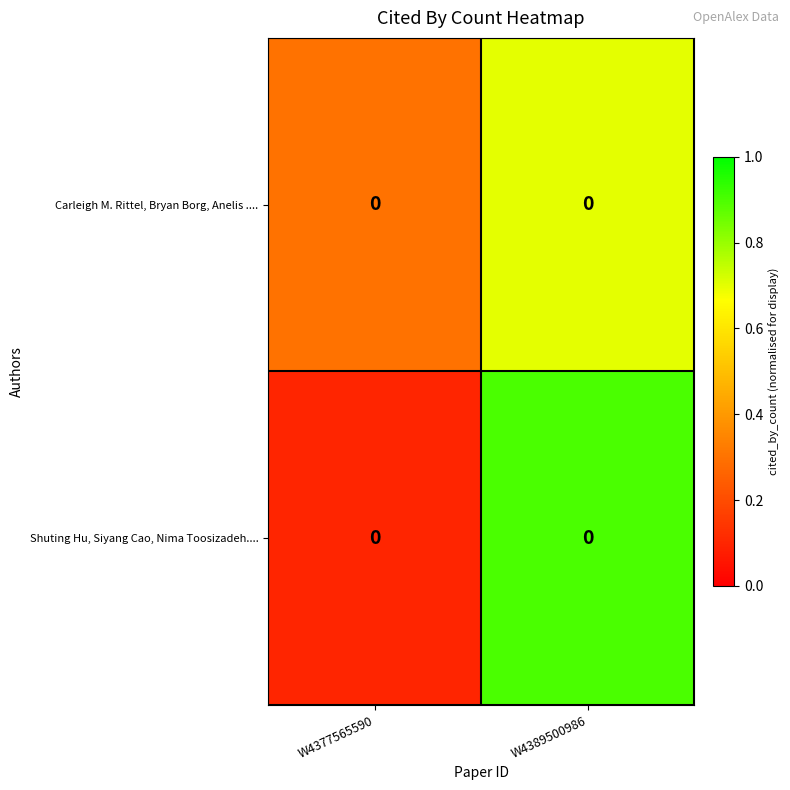

What is the difference between the maximum and minimum values in the Carleigh M. Rittel, Bryan Borg, Anelis .... series?

0.4